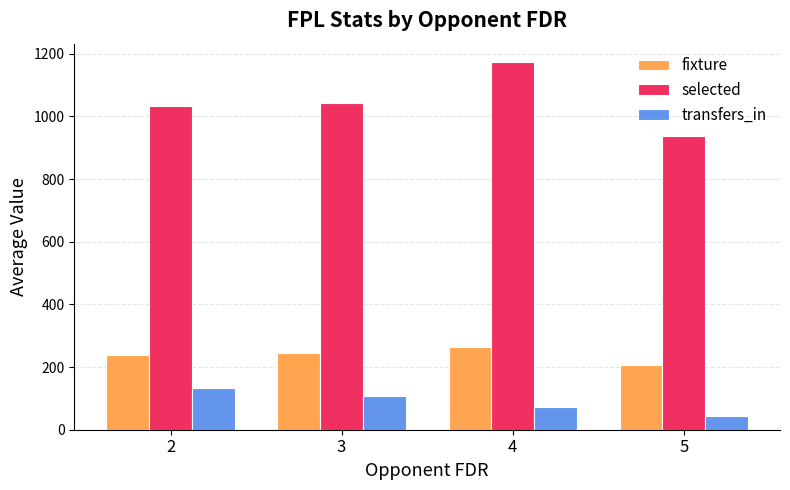

Where does the selected series first go above 1042?

3